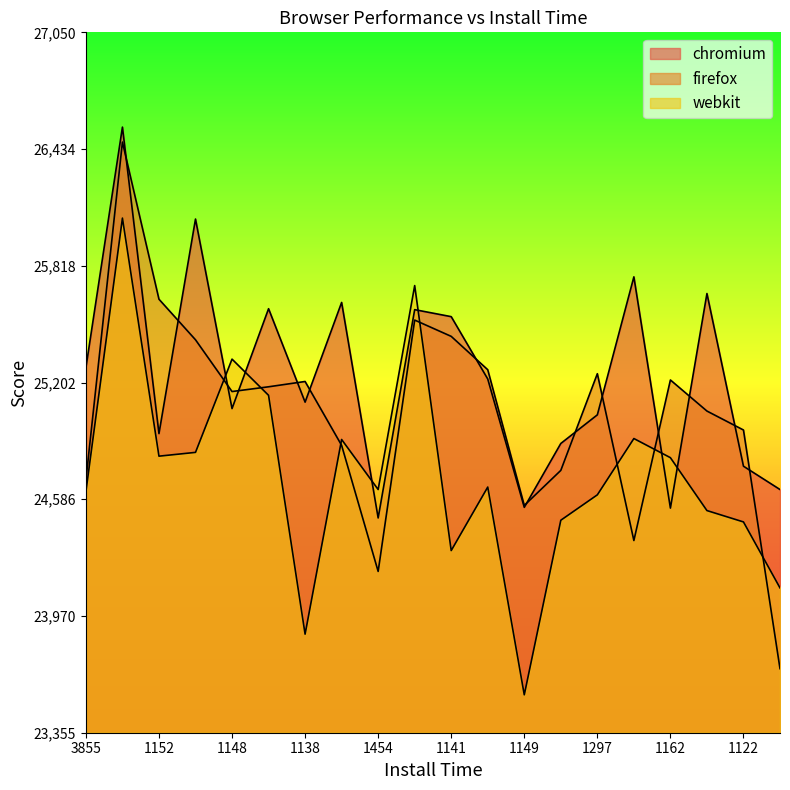

List the series in order of their peak value, highest first.

chromium, firefox, webkit